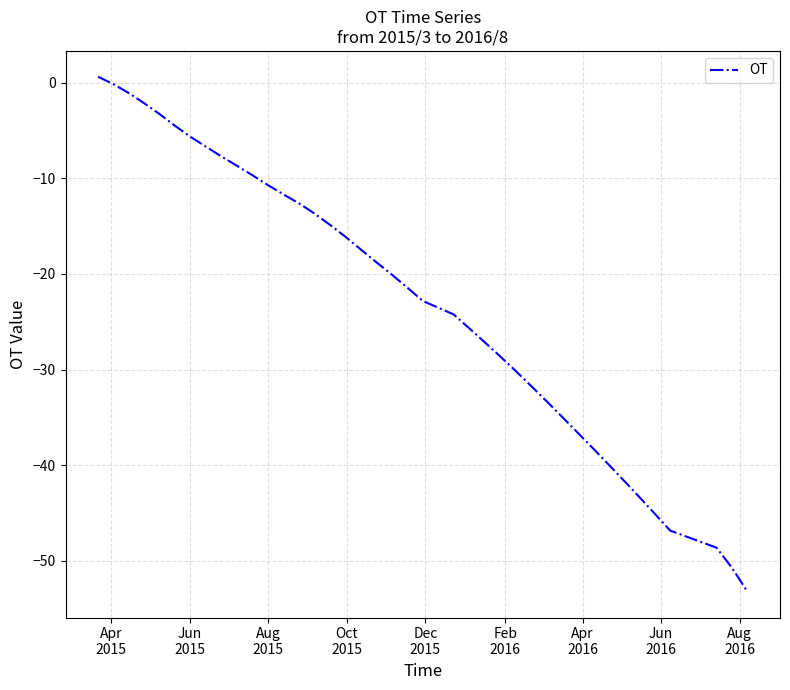

What is the sum of all values?

-909.5